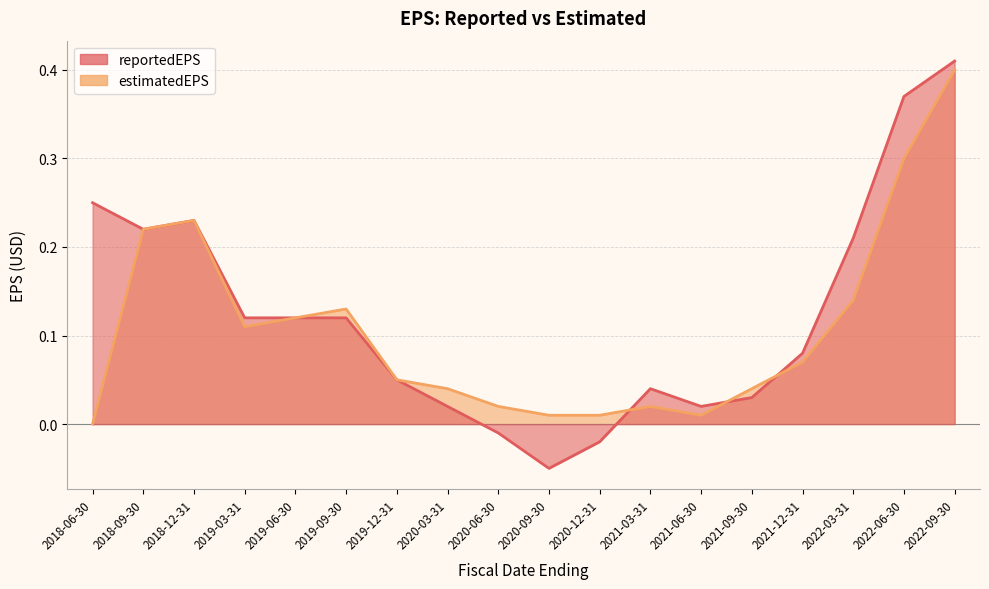

At how many categories does at least one series exceed 0?

18